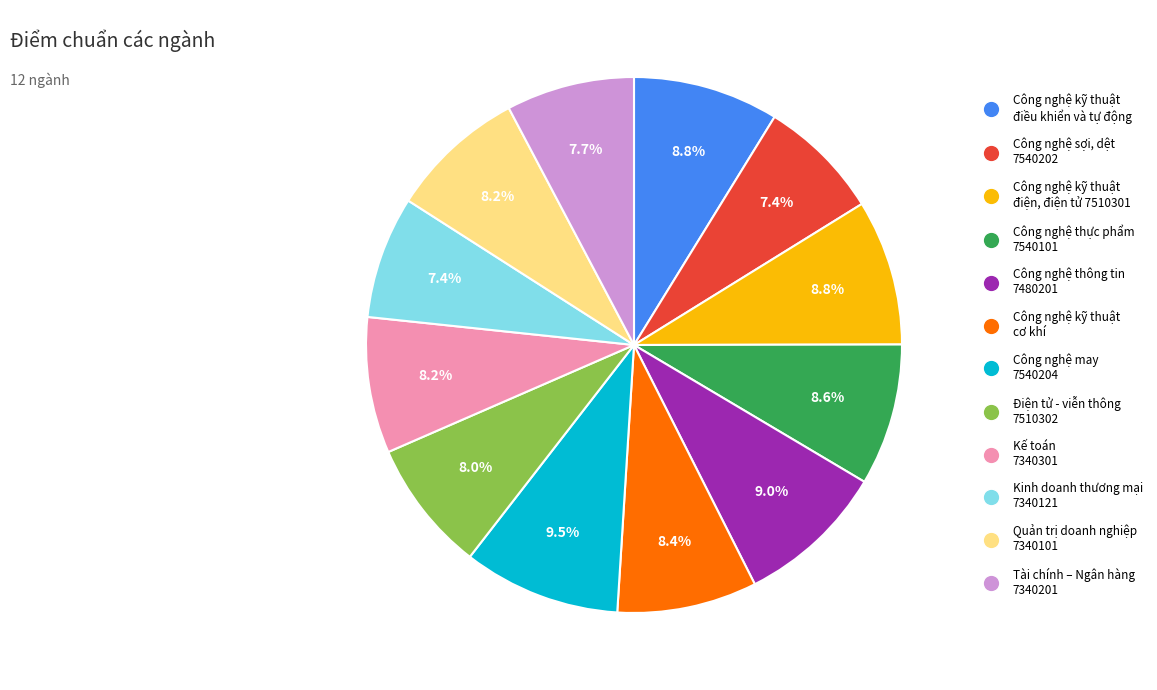

What is the ratio of the value at Công nghệ thông tin 7480201 to the value at Điện tử - viễn thông 7510302?

1.1